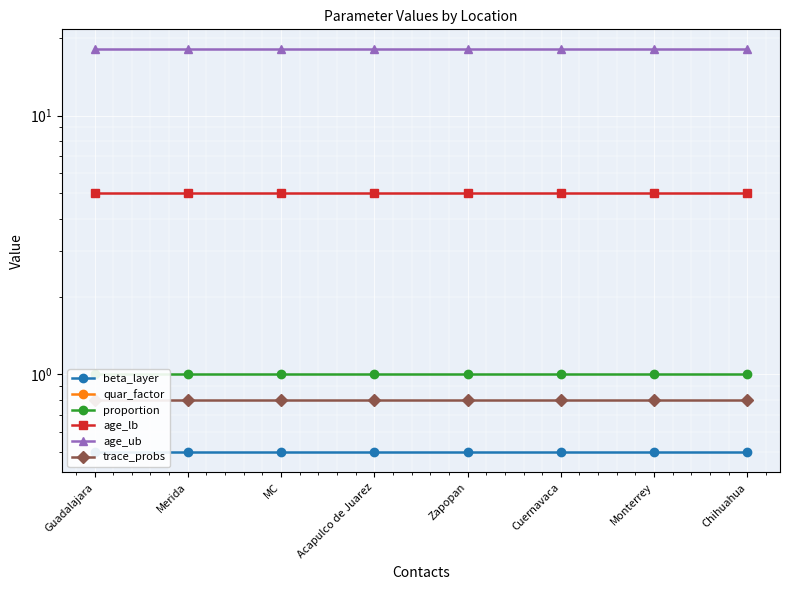

What is the maximum value for proportion?

1.0